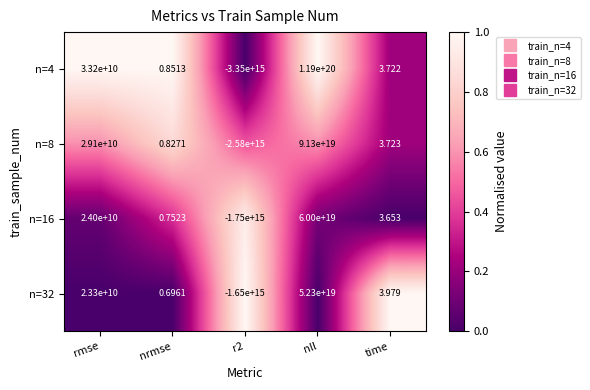

Which series has the largest total across all categories?

n=4